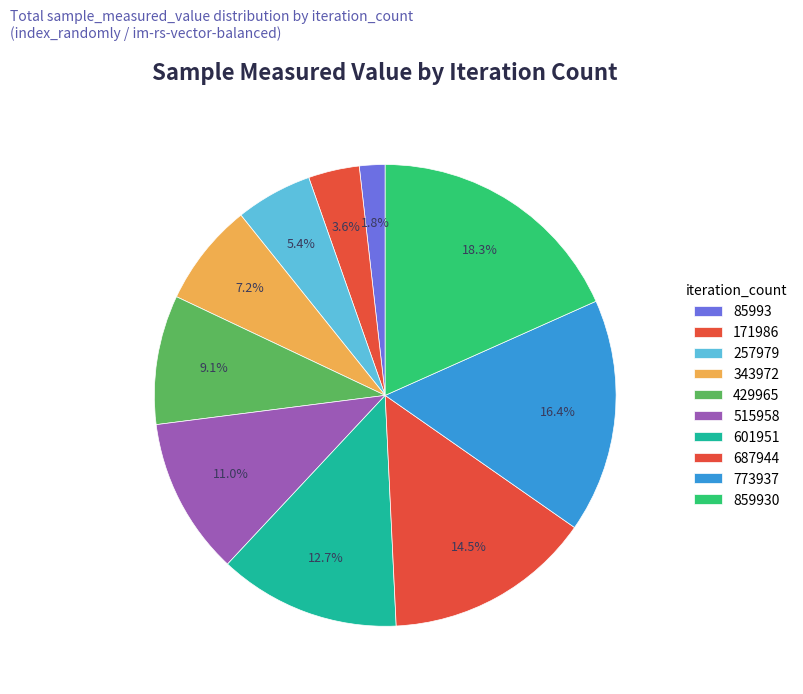

Count the number of slices in the pie.

10